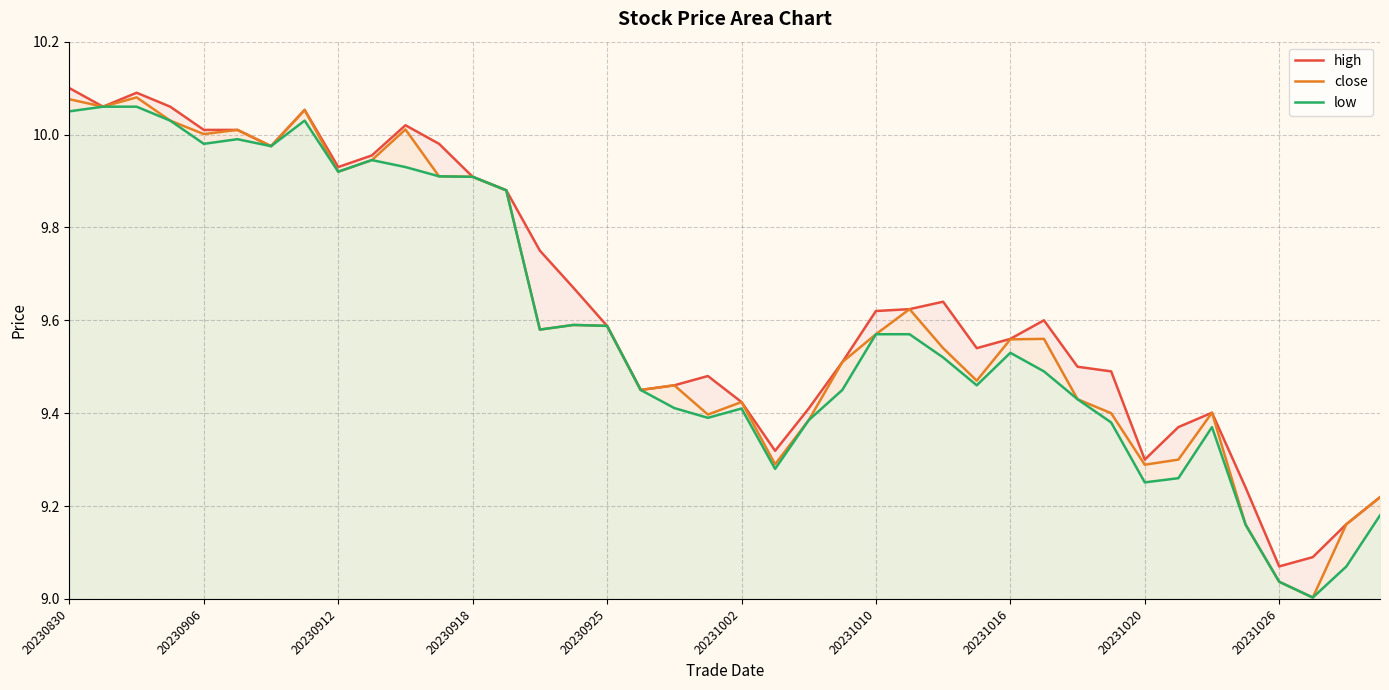

What are all the series names shown in the legend?

high, close, low